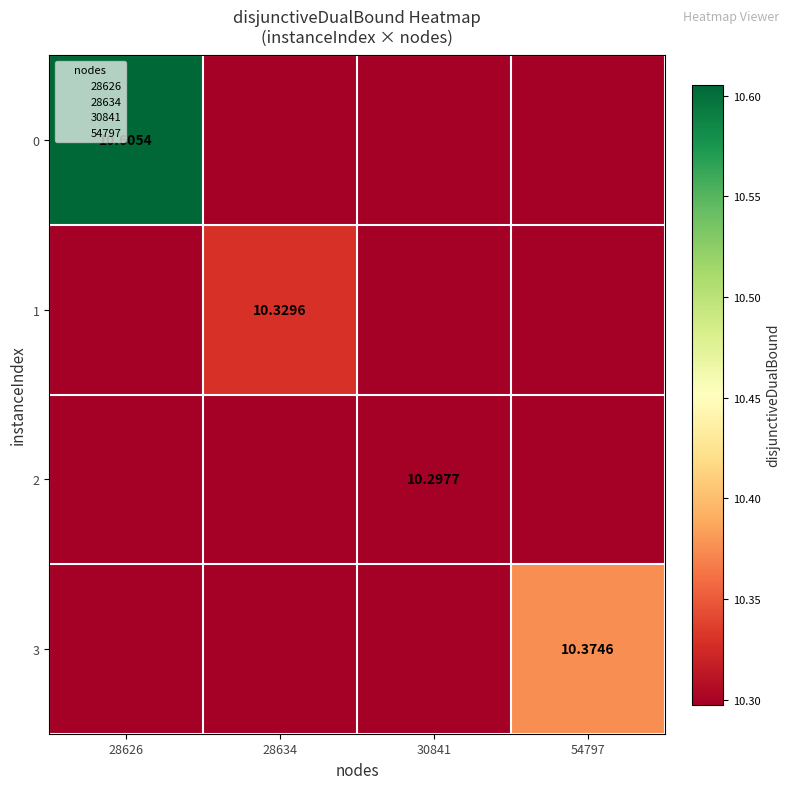

What is the difference between the highest and lowest values at 54797?

0.1